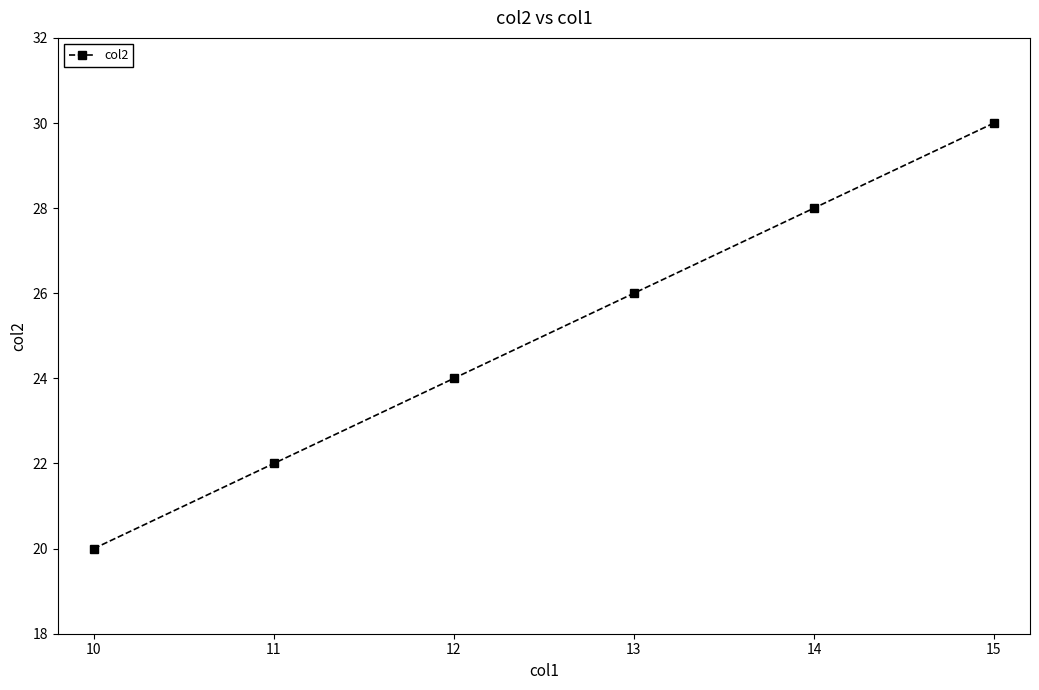

Reading left to right, what are all the values shown in this chart?

20	22	24	26	28	30